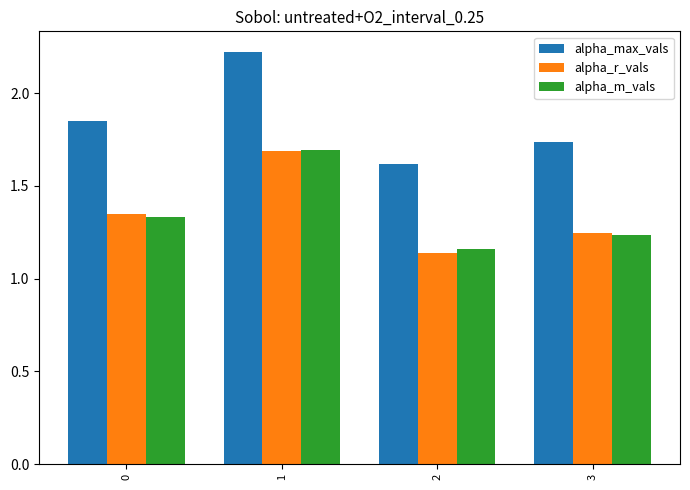

How many series are shown in this chart?

3